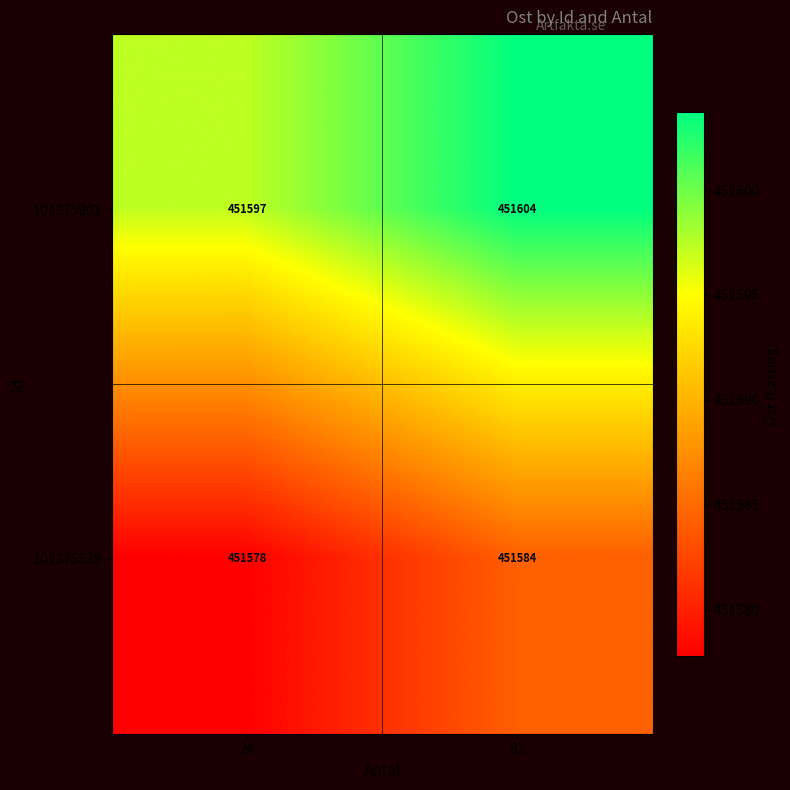

What is the difference between the 101375901 values at 82 and 24?

7